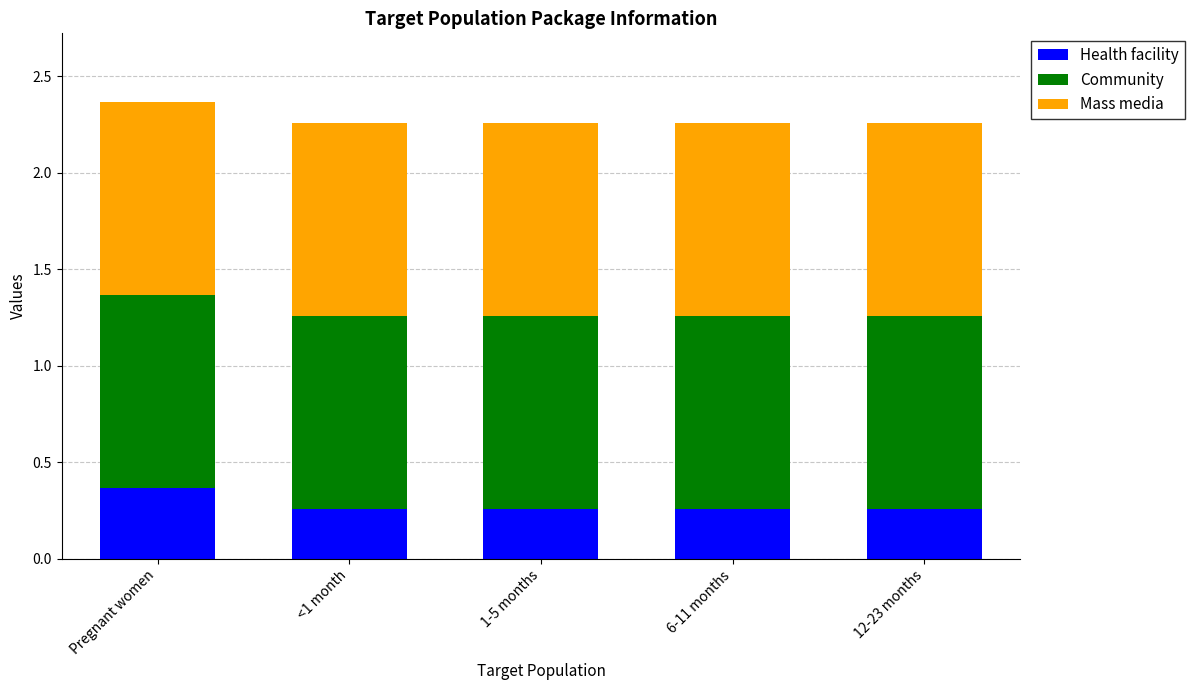

Does the chart contain any negative values?

No